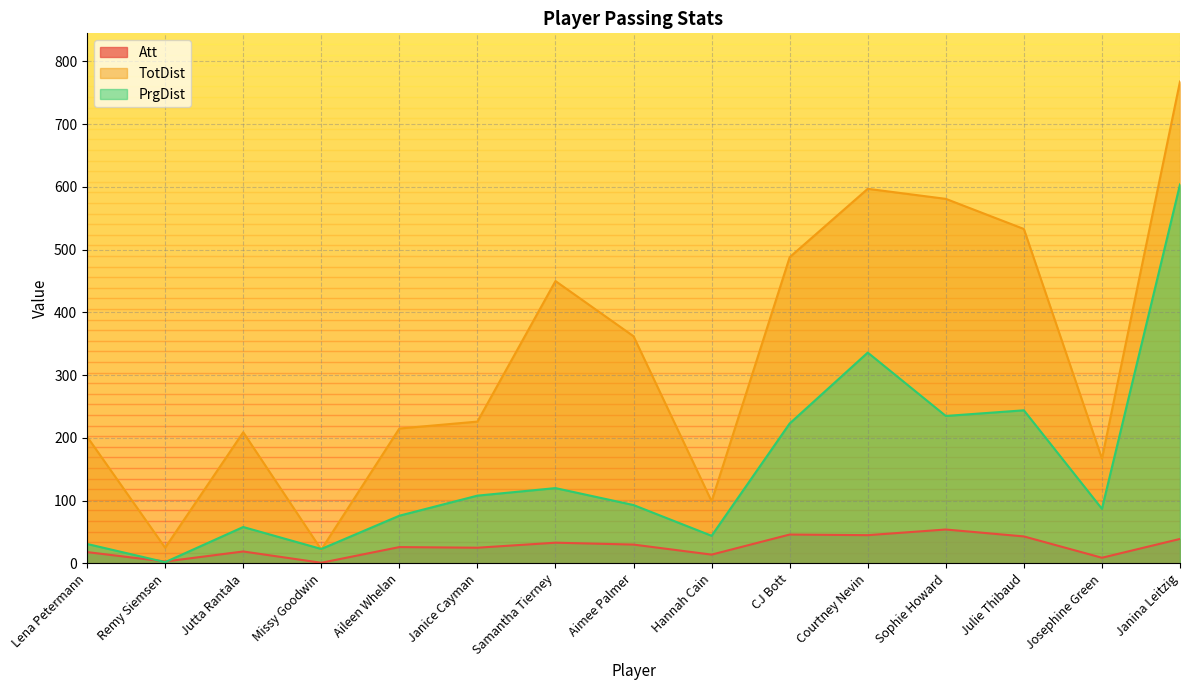

Between Janina Leitzig and Courtney Nevin, which is larger?

Courtney Nevin